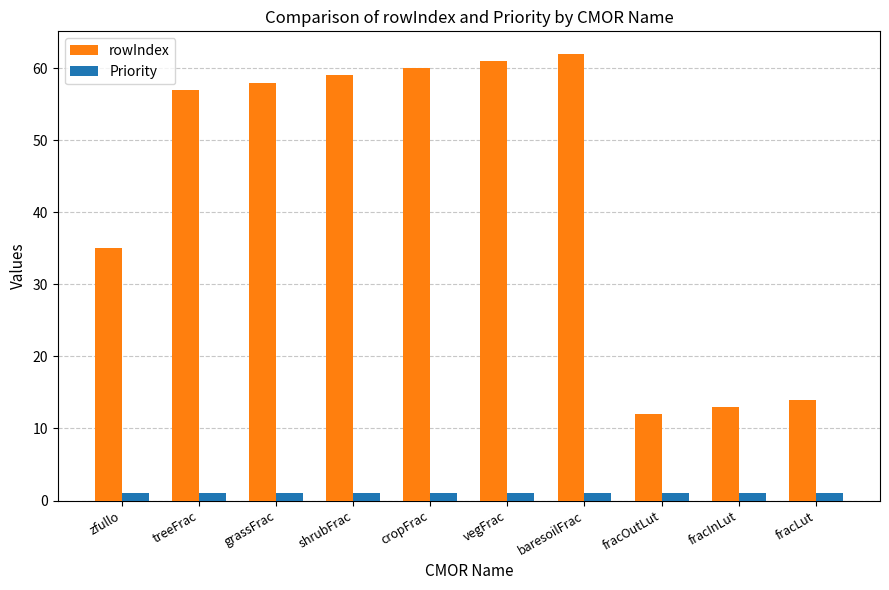

Is the value of rowIndex at fracOutLut greater than the value of Priority at vegFrac?

Yes